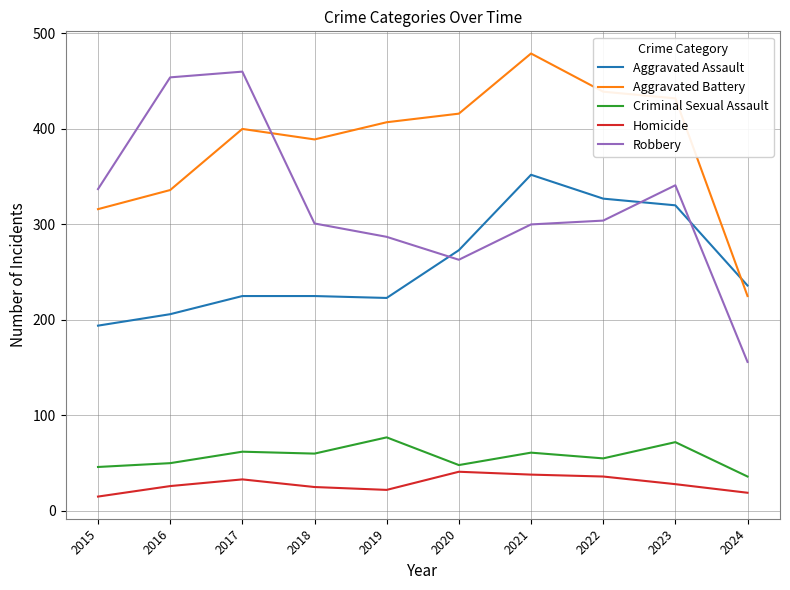

Is the value of Aggravated Assault at 2015 greater than the value of Robbery at 2021?

No